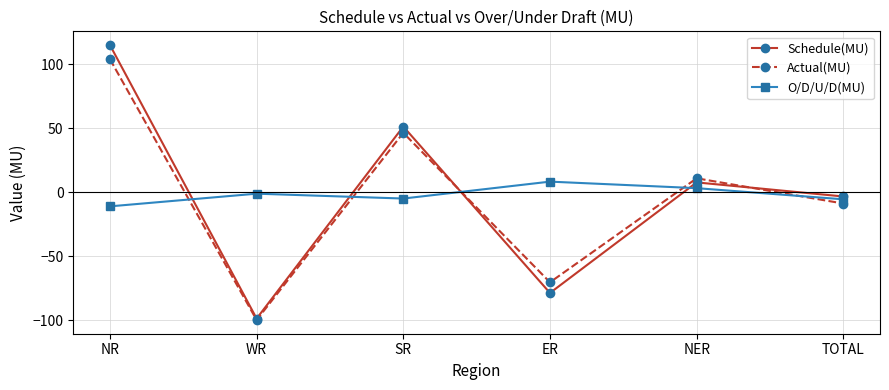

How many values in the Schedule(MU) series exceed 7?

3